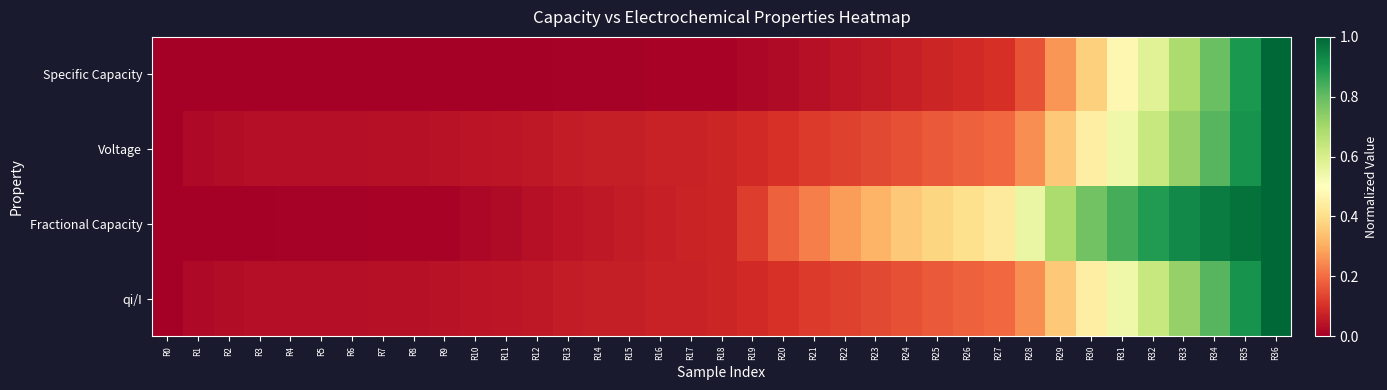

At which category is the sum across all series the highest?

R36